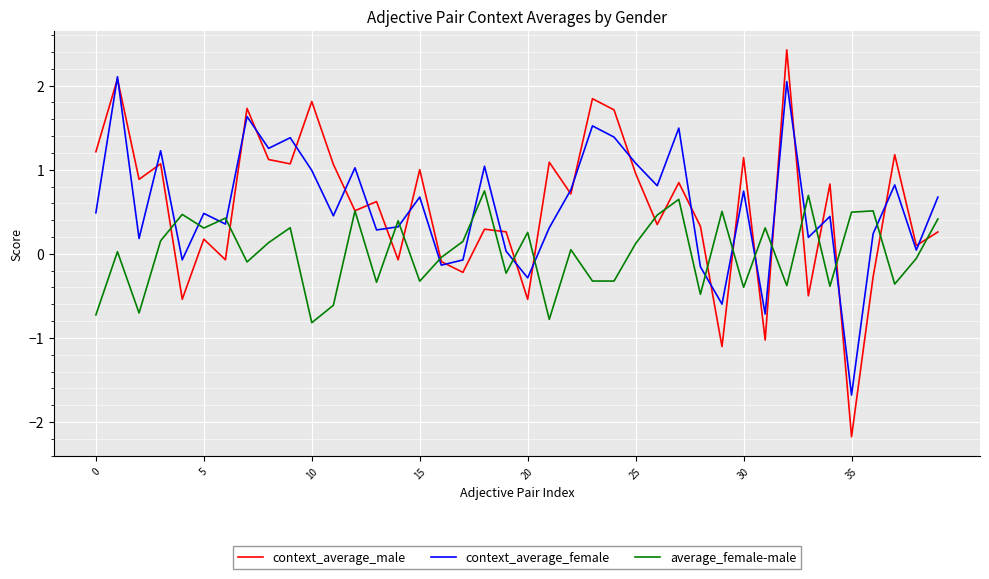

How many values in average_female-male are below zero?

18